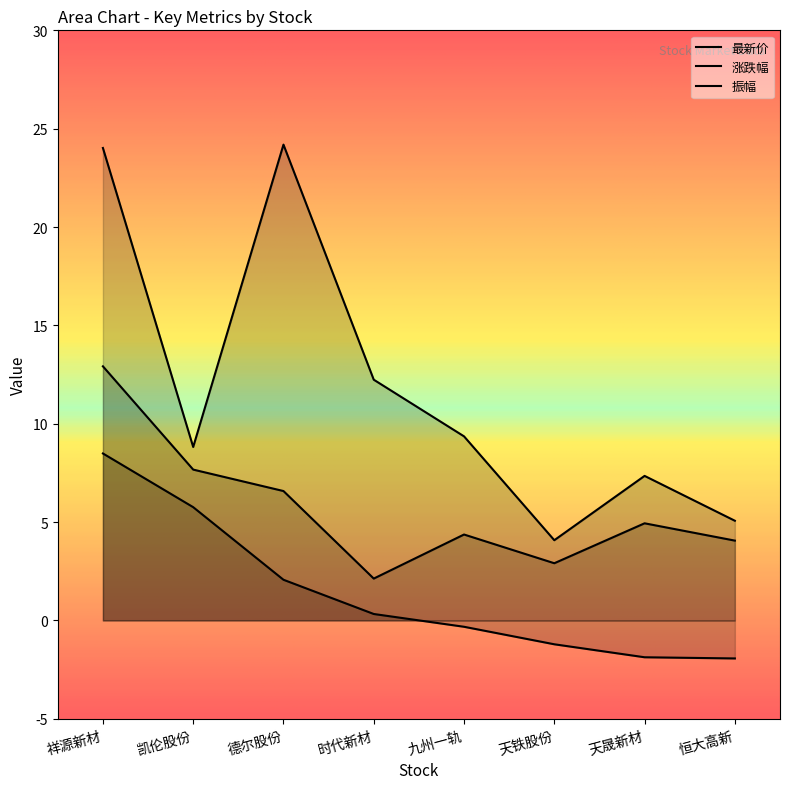

How many series are shown in this chart?

3